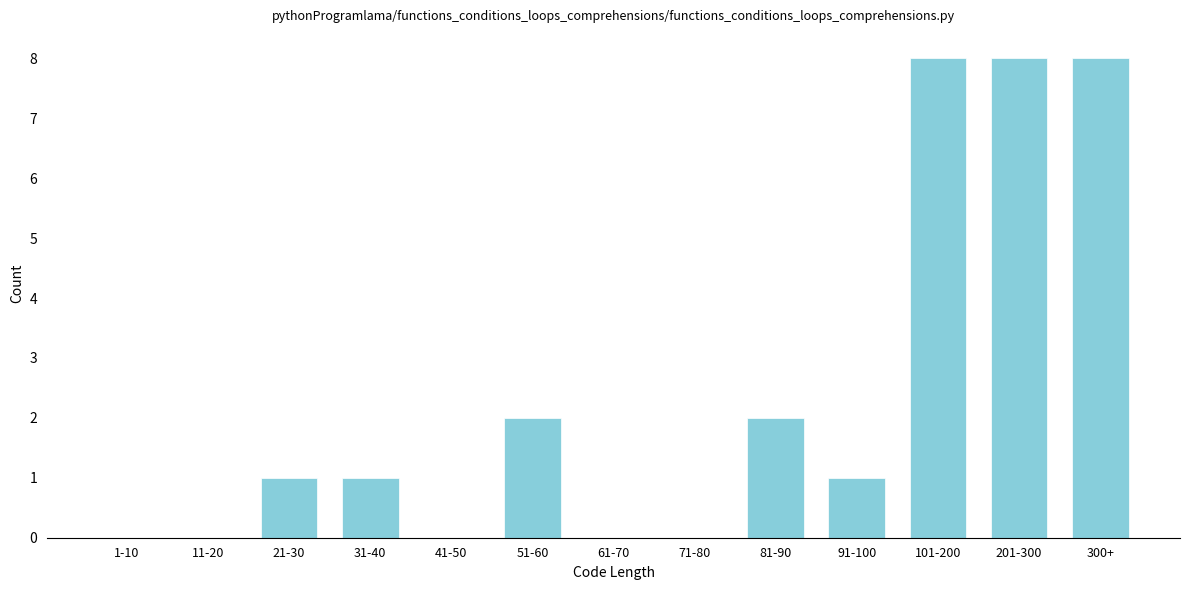

Reading left to right, list all the values displayed in this chart.

1-10=0	11-20=0	21-30=1	31-40=1	41-50=0	51-60=2	61-70=0	71-80=0	81-90=2	91-100=1	101-200=8	201-300=8	300+=8